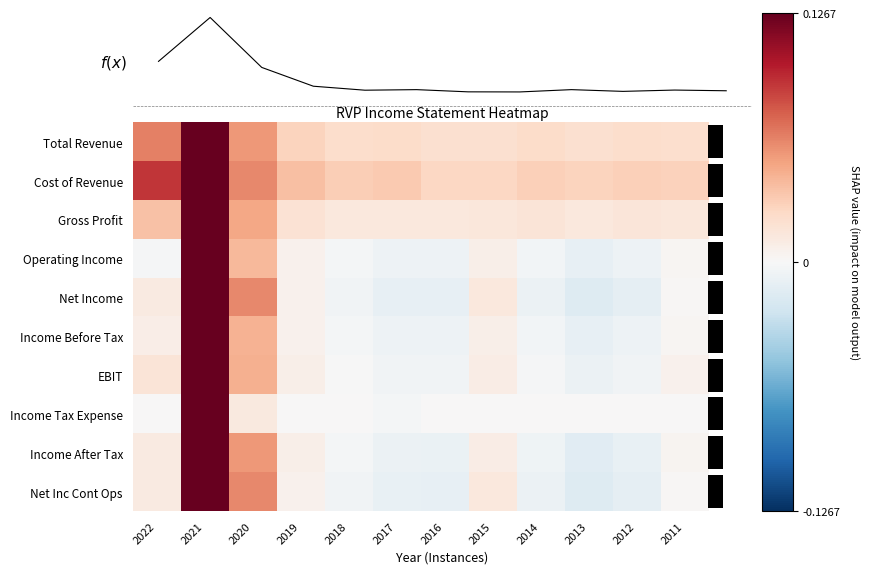

How many negative values does the Income Tax Expense series have?

1